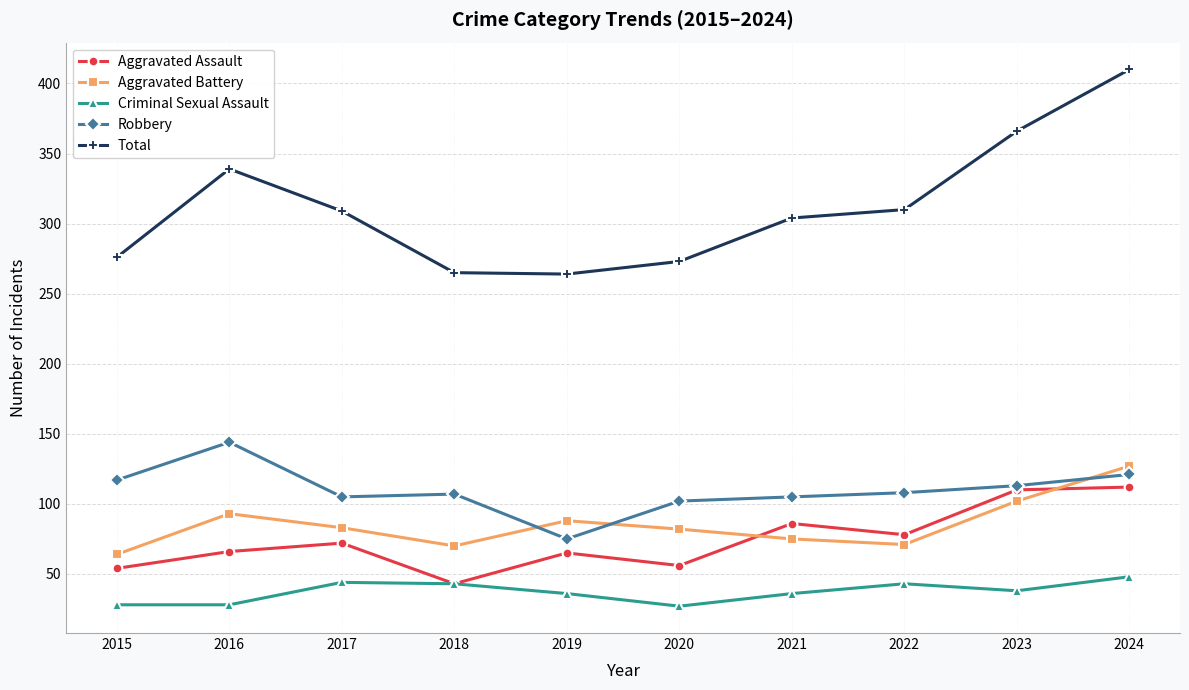

Which series has the largest range (max minus min)?

Total